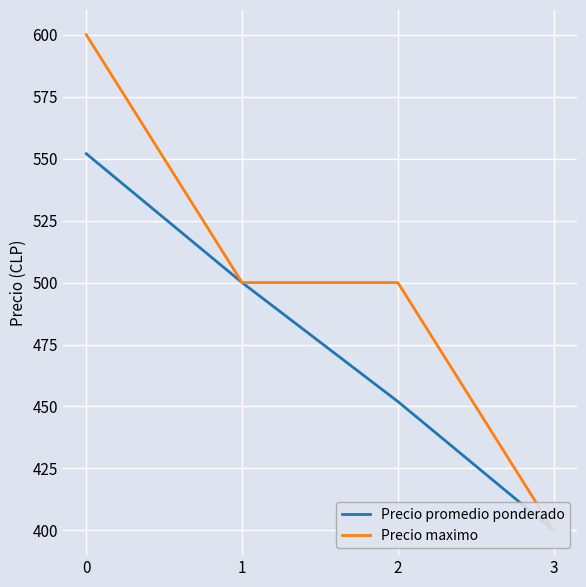

What is the greatest value displayed?

600